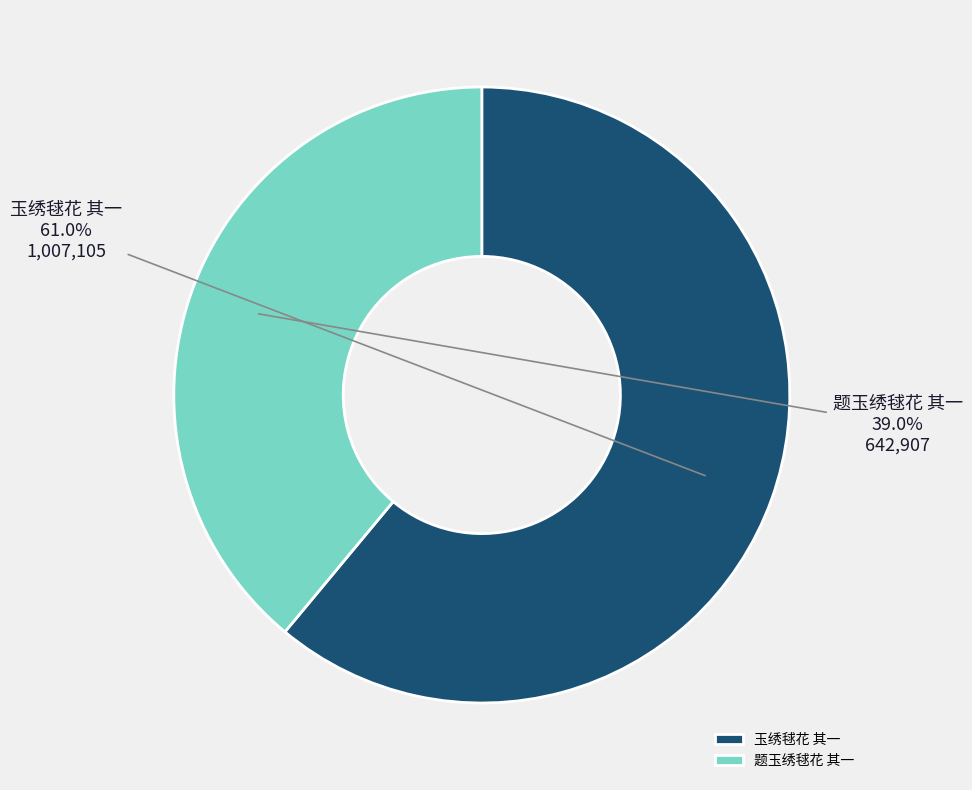

True or false: 题玉绣毬花 其一 accounts for 52% of the total.

False